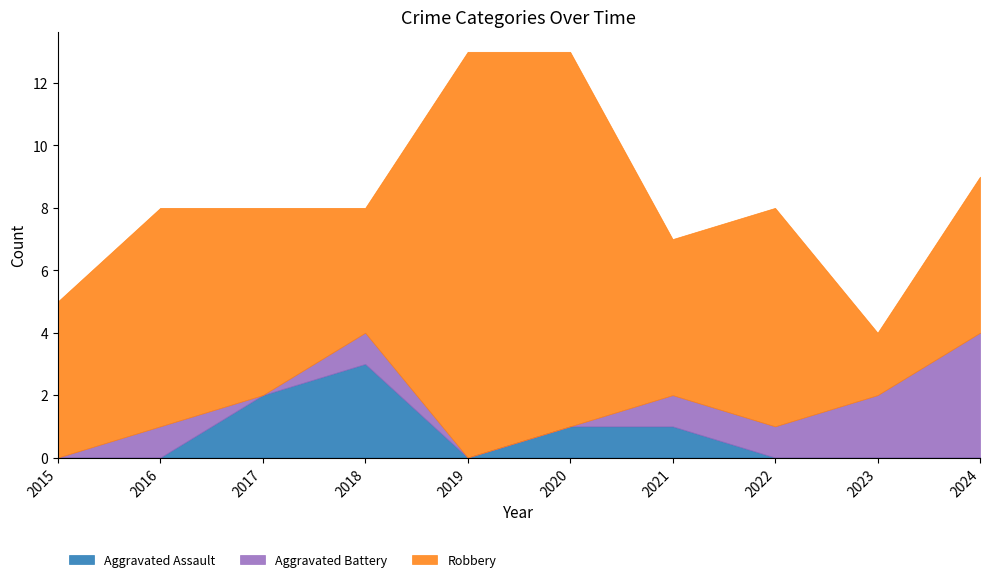

What is the sum of the Aggravated Assault values at 2024 and 2021?

1